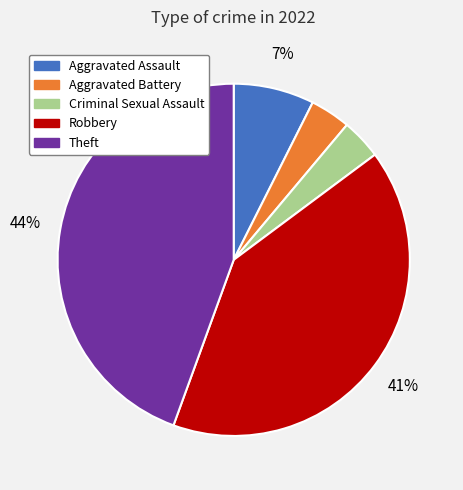

What is the largest slice in the pie chart?

Theft